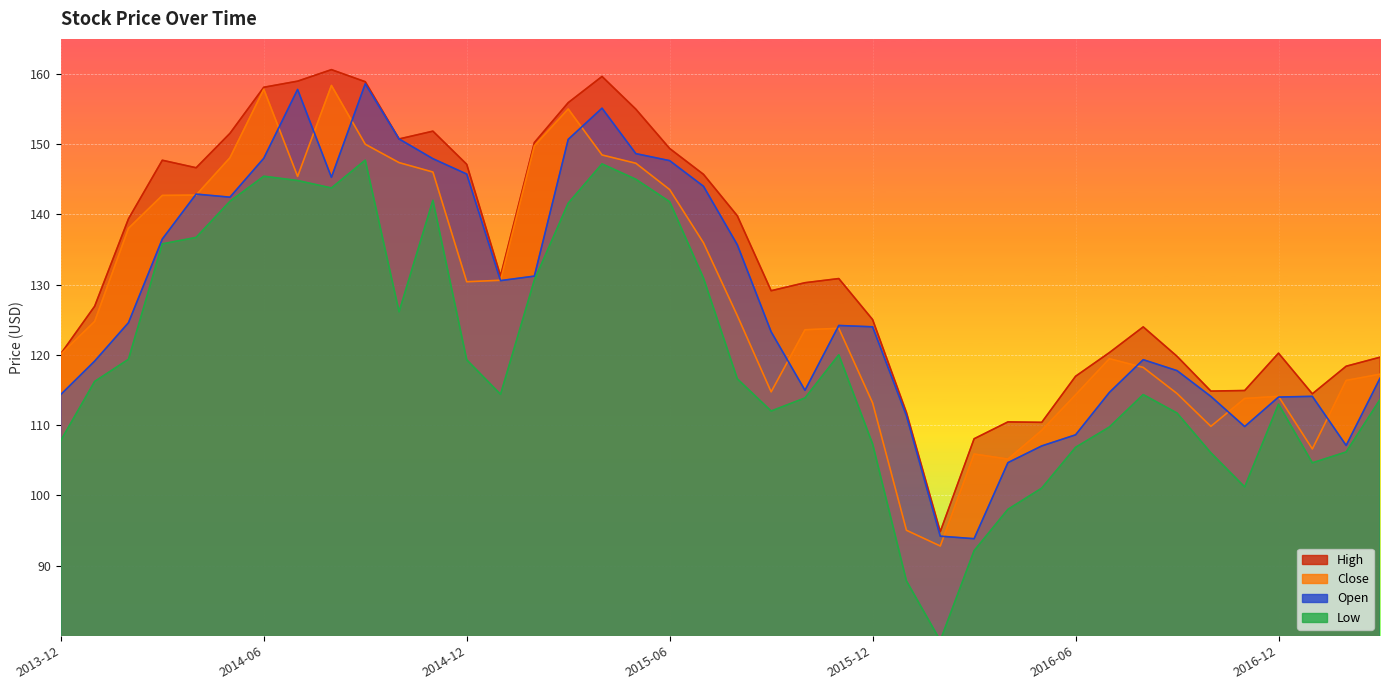

Reading right to left, what are all the values shown in this chart?

High: 119.7	118.4	114.5	120.2	114.9	114.8	119.8	124.0	120.3	117.0	110.4	110.5	108.1	94.8	111.8	125.0	130.9	130.3	129.1	139.8	145.7	149.4	155.0	159.7	155.9	150.2	131.2	147.1	151.9	150.8	158.9	160.6	159.0	158.1	151.6	146.7	147.7	139.4	126.9	120.2
Close: 117.2	116.4	106.6	114.1	113.8	109.8	114.5	118.2	119.5	114.3	109.3	105.2	105.9	92.8	95.0	113.2	123.8	123.6	114.7	125.6	136.0	143.5	147.3	148.5	155.0	149.8	130.6	130.4	146.0	147.4	150.0	158.4	145.4	157.8	148.1	142.8	142.7	138.0	124.8	120.1
Low: 113.6	106.2	104.6	113.0	101.2	106.1	111.7	114.3	109.7	106.8	101.0	98.0	92.1	79.3	87.8	107.3	120.0	113.9	112.0	116.6	130.9	141.8	145.0	147.2	141.6	130.7	114.4	119.3	142.0	126.1	147.7	143.8	144.8	145.4	141.9	136.7	135.8	119.4	116.2	107.8
Open: 116.7	107.1	114.1	114.0	109.8	114.1	117.8	119.3	114.7	108.6	107.0	104.7	93.8	94.2	111.3	124.0	124.2	115.0	123.3	135.7	144.0	147.7	148.7	155.1	150.7	131.2	130.6	145.8	147.9	150.8	158.6	145.3	157.8	148.0	142.5	142.9	136.5	124.6	119.1	114.4